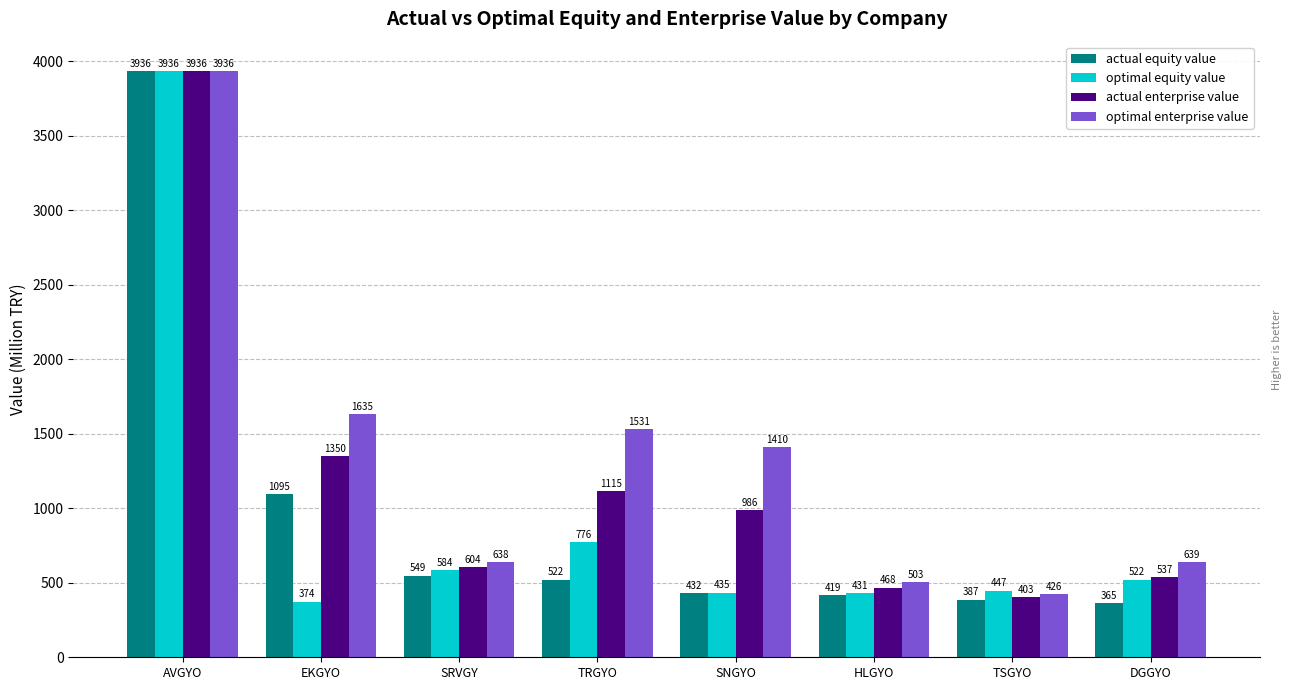

What position from the right is SNGYO?

4